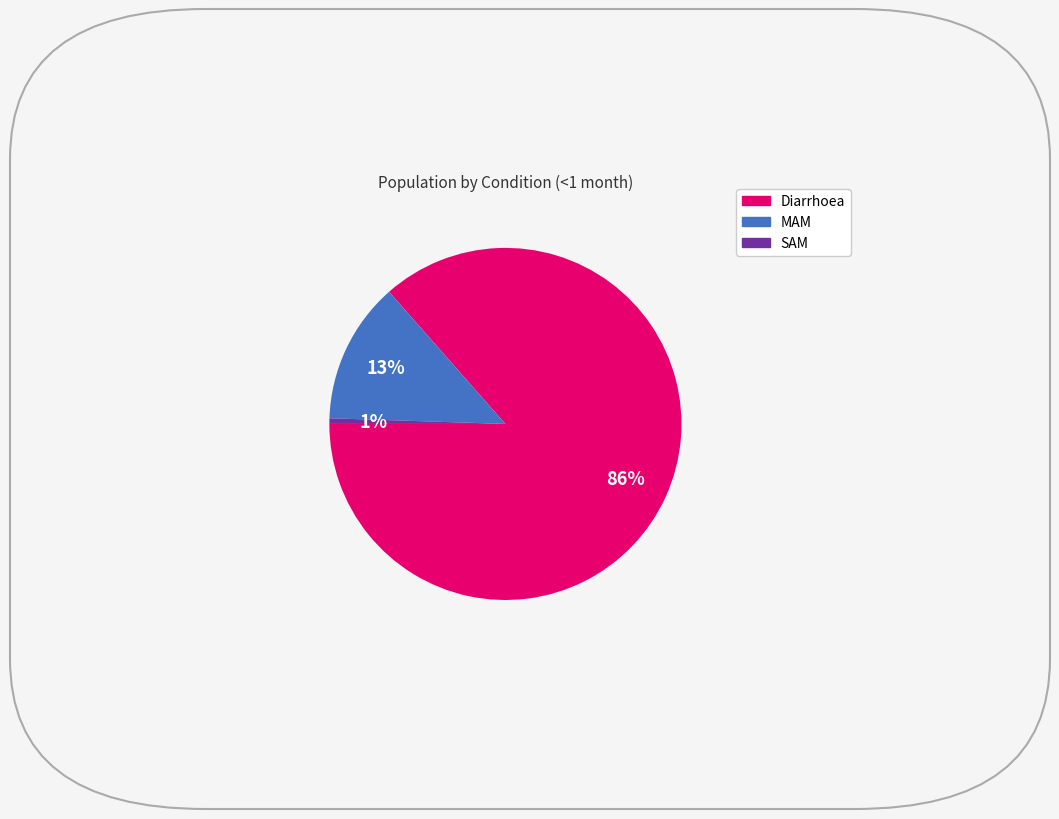

Is it true that Diarrhoea is 86% of the pie?

True